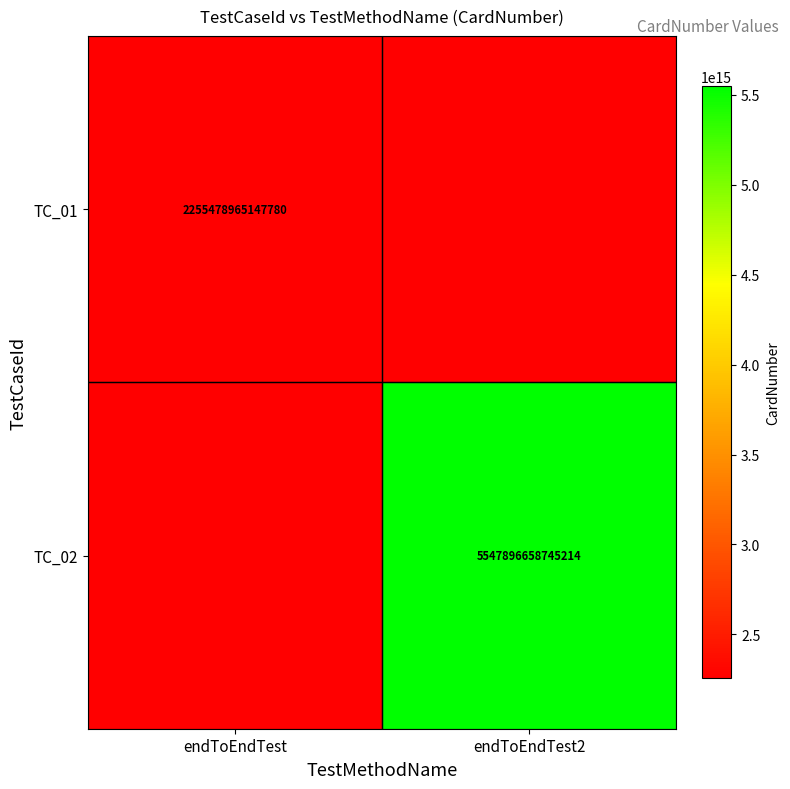

How many series are shown in this chart?

2